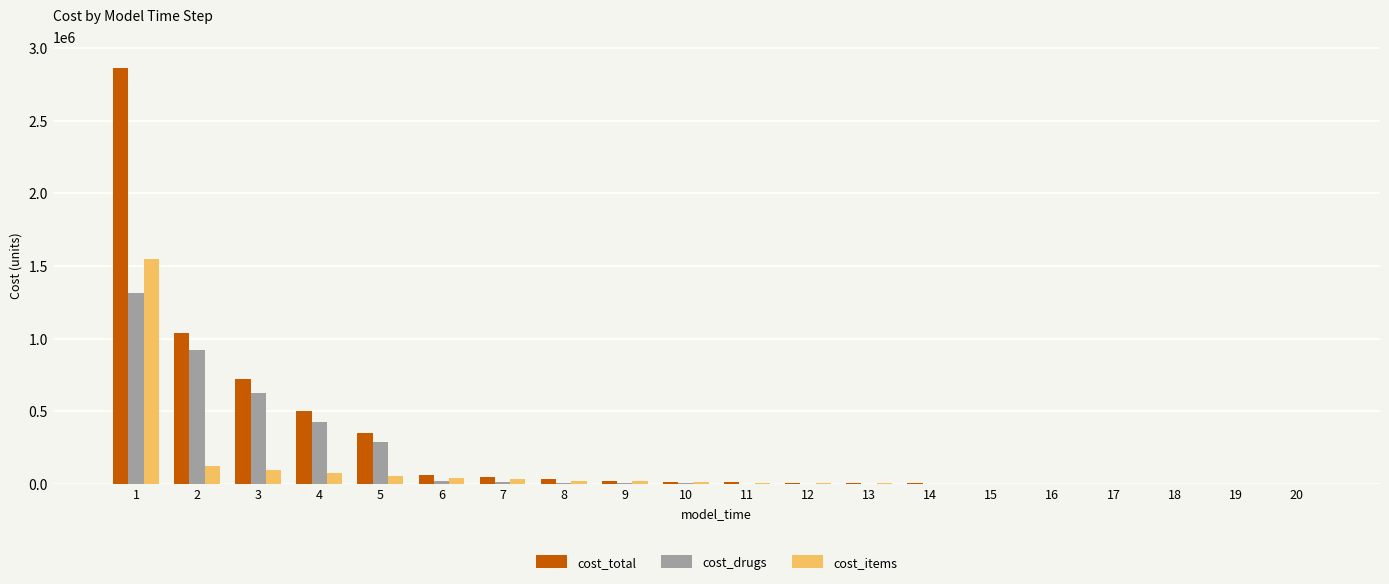

Which category has the highest value across all series?

1